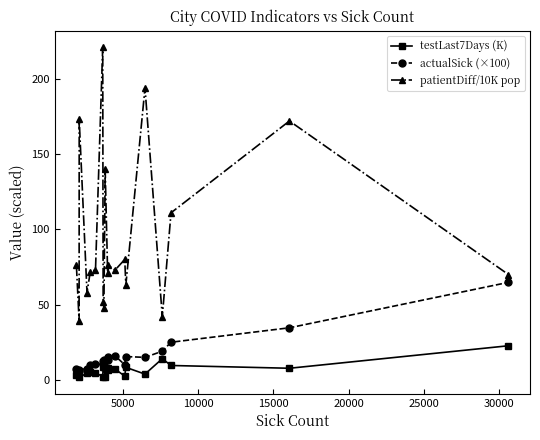

Which series has the largest total across all categories?

patientDiff/10K pop